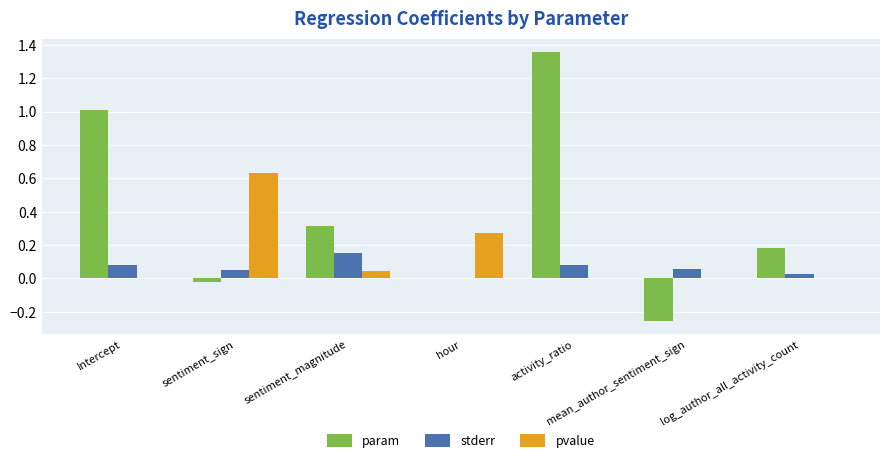

At which category is the sum across all series the highest?

activity_ratio